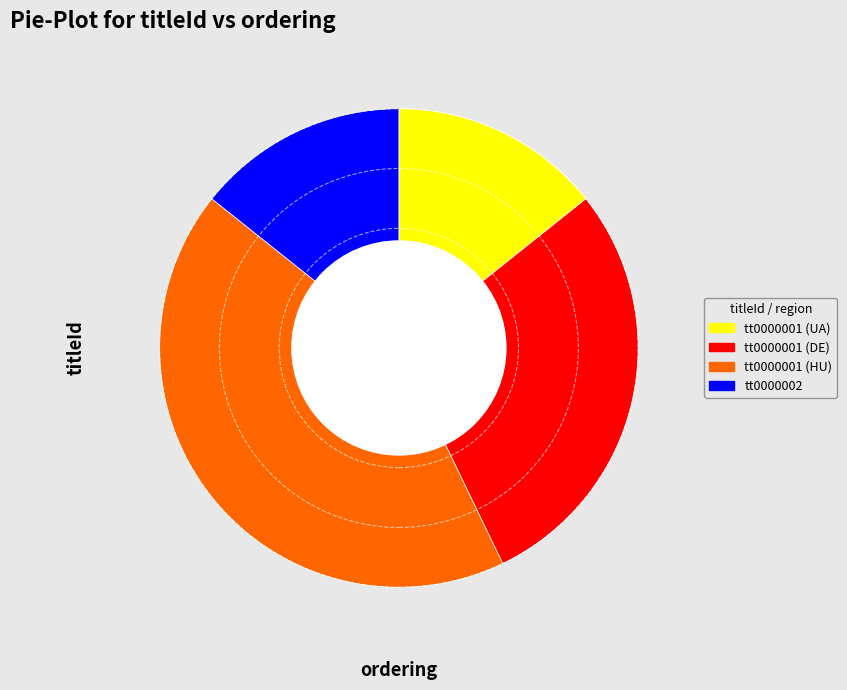

How many segments does this pie chart have?

4